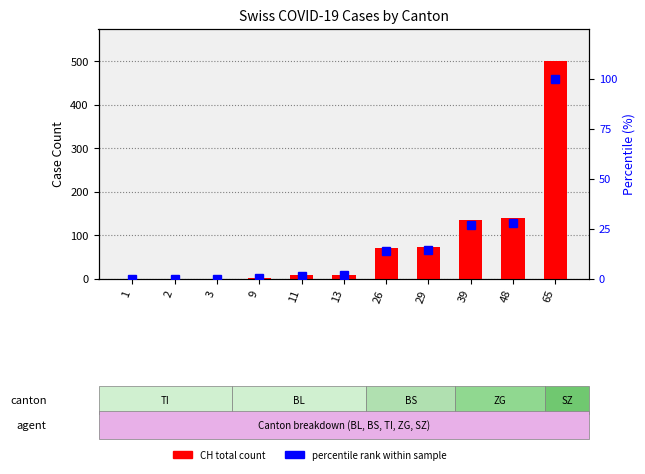

True or false: percentile rank within sample has a value of 0.0 at 2.

True